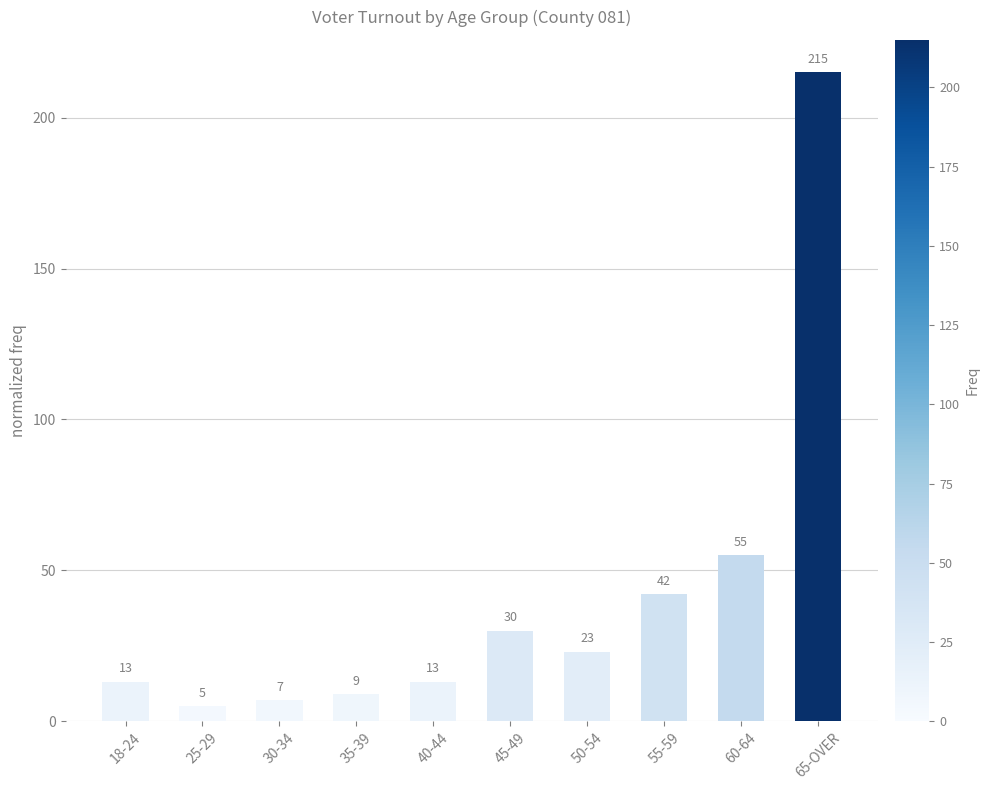

Which has a higher value, 55-59 or 18-24?

55-59